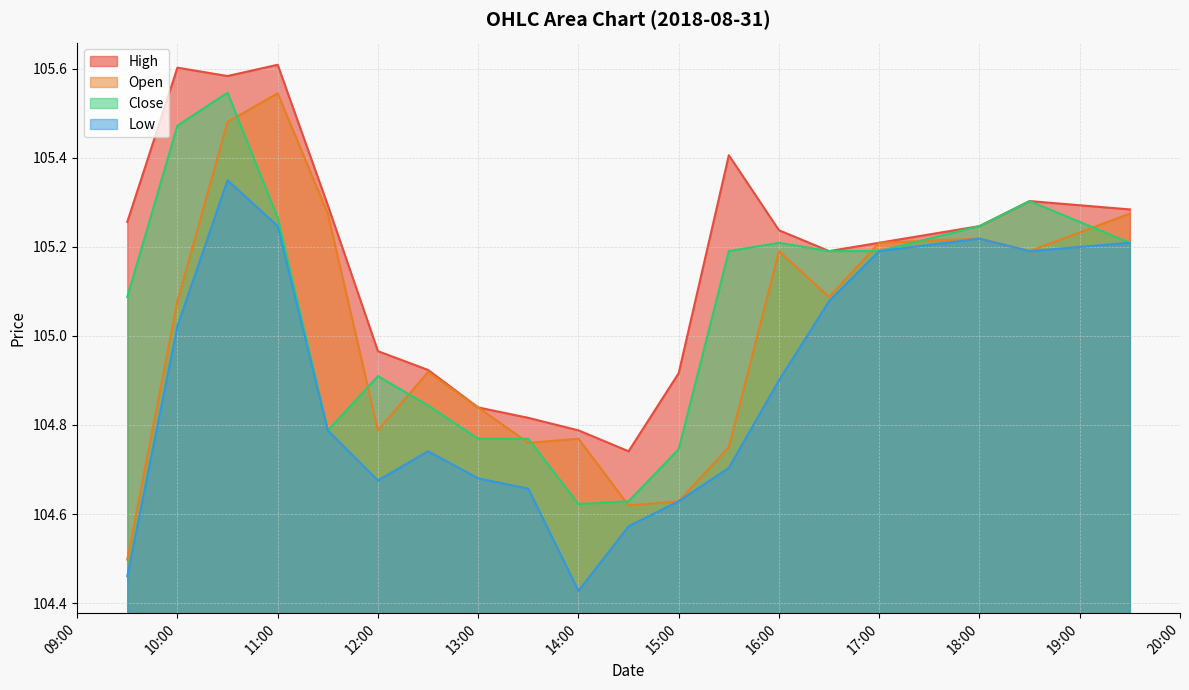

Which series has the largest total across all categories?

High